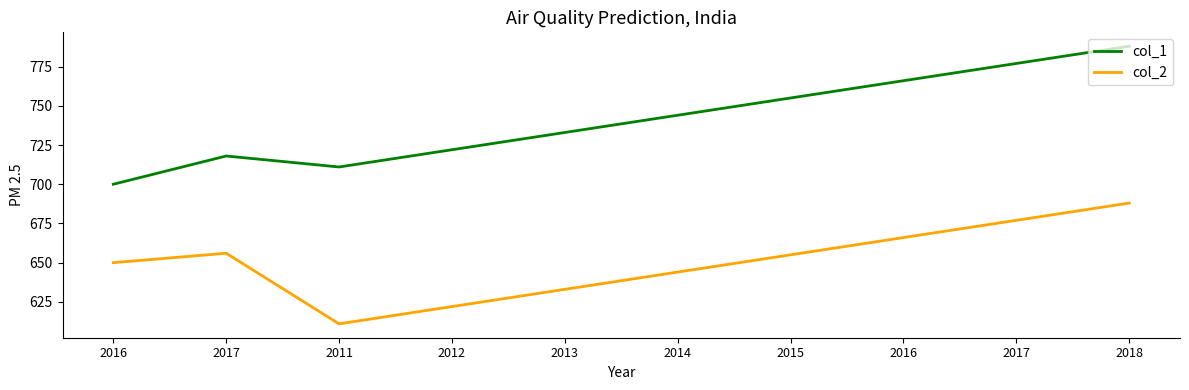

List the labels in order of col_2 value, smallest first.

2011, 2012, 2013, 2014, 2016, 2015, 2017, 2016, 2017, 2018